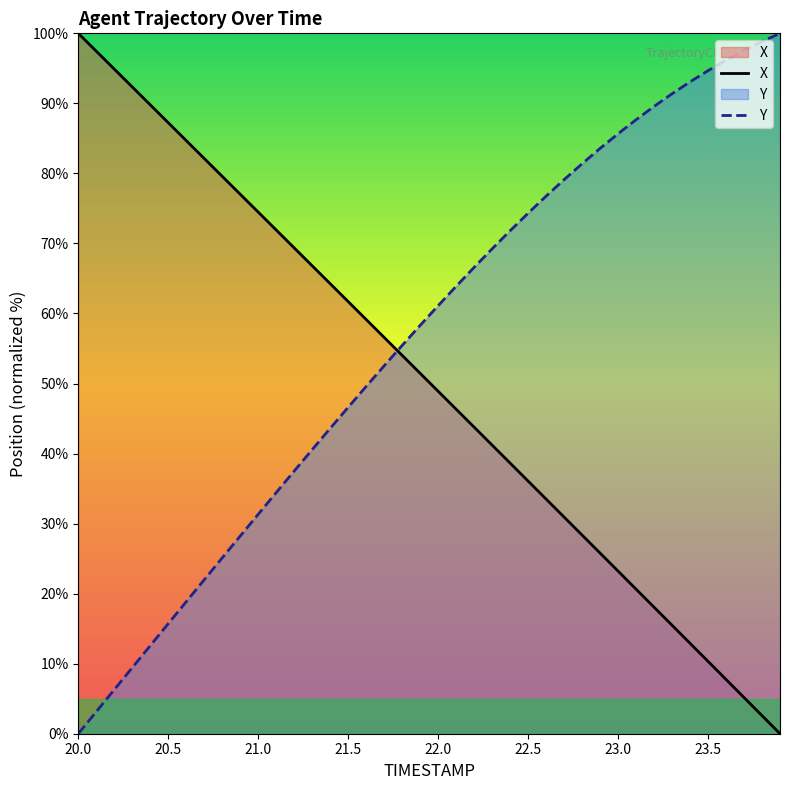

Reading right to left, what are all the values shown in this chart?

X: 0.0	2.6	5.2	7.8	10.3	12.9	15.5	18.1	20.6	23.2	25.8	28.4	30.9	33.5	36.1	38.6	41.2	43.8	46.3	48.9	51.5	54.0	56.6	59.1	61.7	64.3	66.8	69.4	71.9	74.5	77.0	79.6	82.1	84.7	87.2	89.8	92.3	94.9	97.5	100.0
Y: 100.0	98.8	97.5	96.2	94.7	93.1	91.4	89.6	87.7	85.7	83.6	81.4	79.1	76.8	74.3	71.8	69.2	66.6	63.9	61.1	58.3	55.4	52.5	49.6	46.6	43.6	40.6	37.5	34.4	31.3	28.2	25.1	22.0	18.9	15.7	12.6	9.4	6.3	3.1	0.0